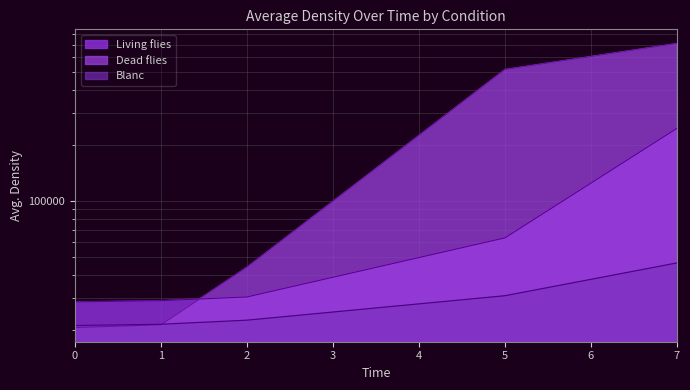

What are all the series names shown in the legend?

Blanc, Dead flies, Living flies